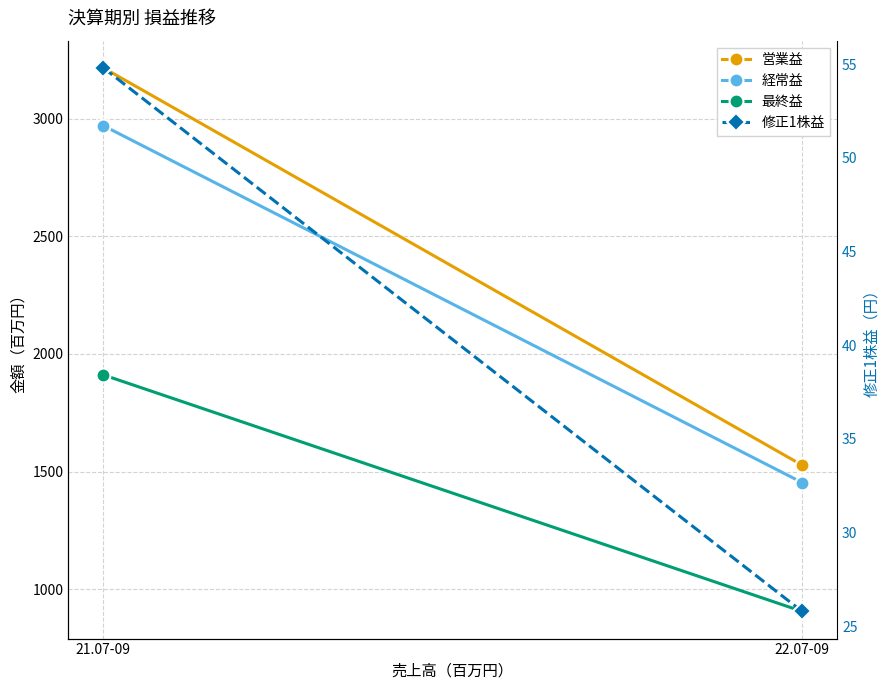

Count the number of data series in this chart.

4